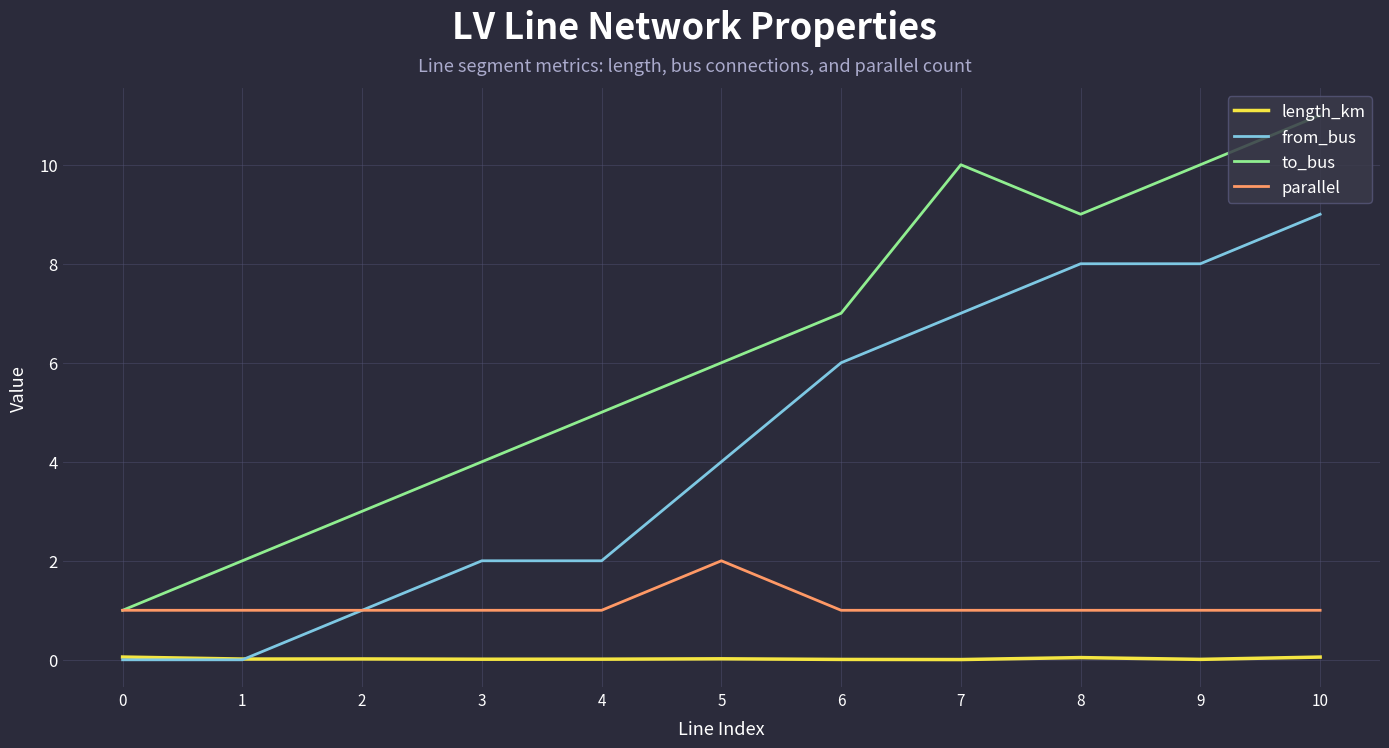

List the series in order of their peak value, highest first.

to_bus, from_bus, parallel, length_km